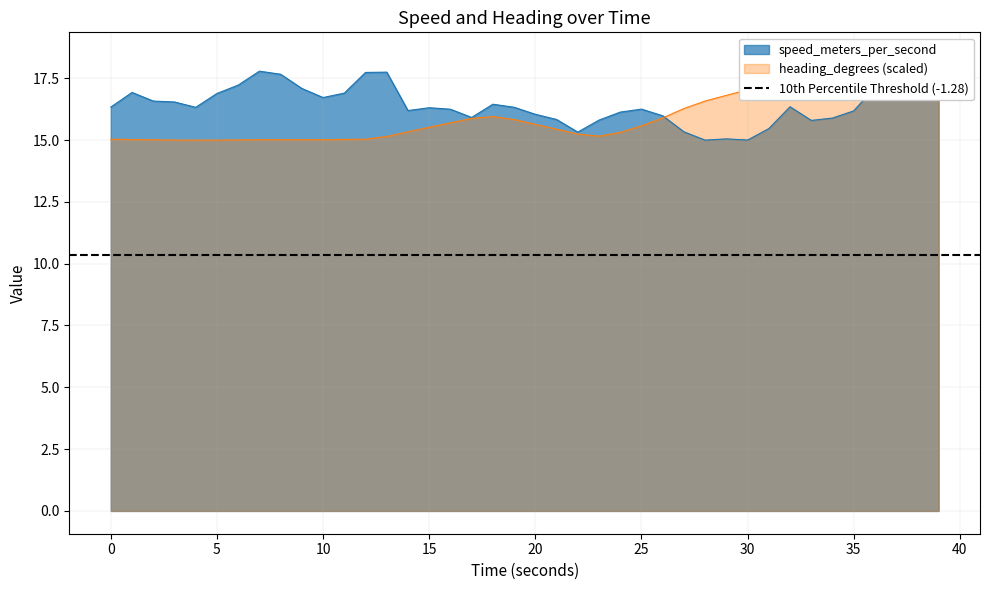

What is the average value of the speed series?

16.5